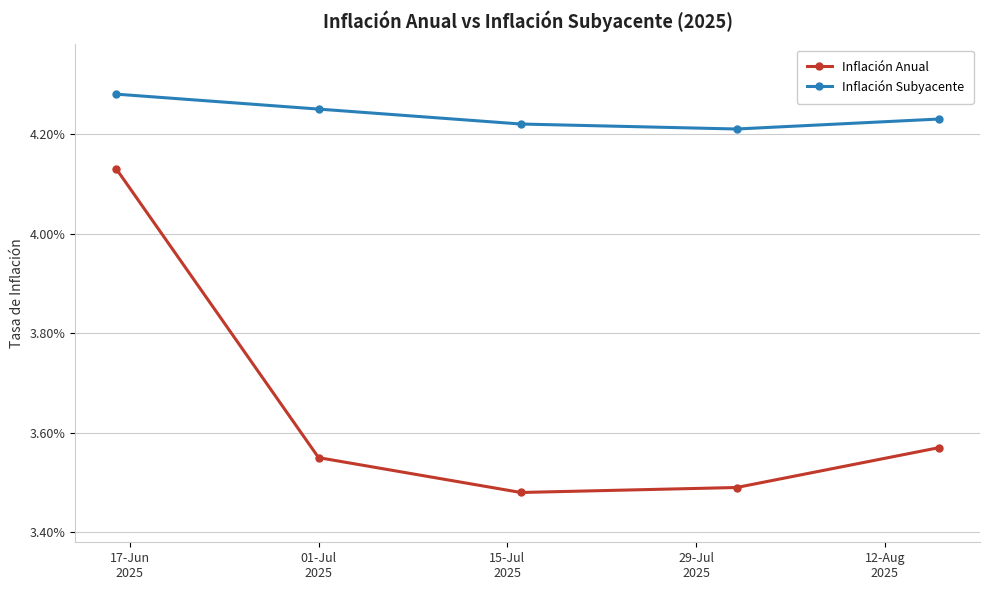

Which category has the lowest value in the Inflación Anual series?

15-Jul
2025